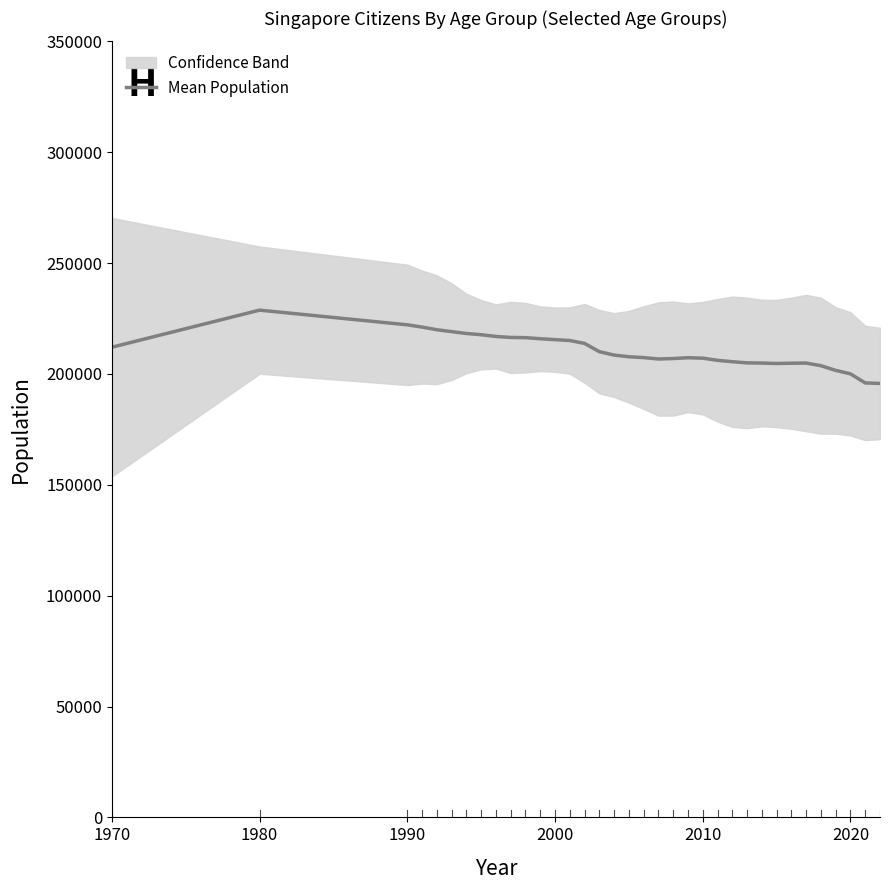

What is the value of the 5th point from the left?

219928.7